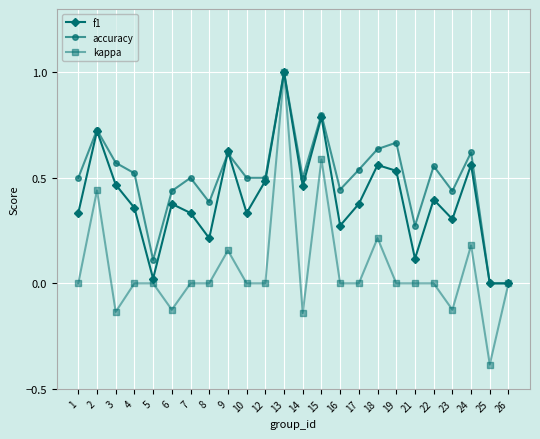

True or false: f1 has more than 2 interior local peaks.

True